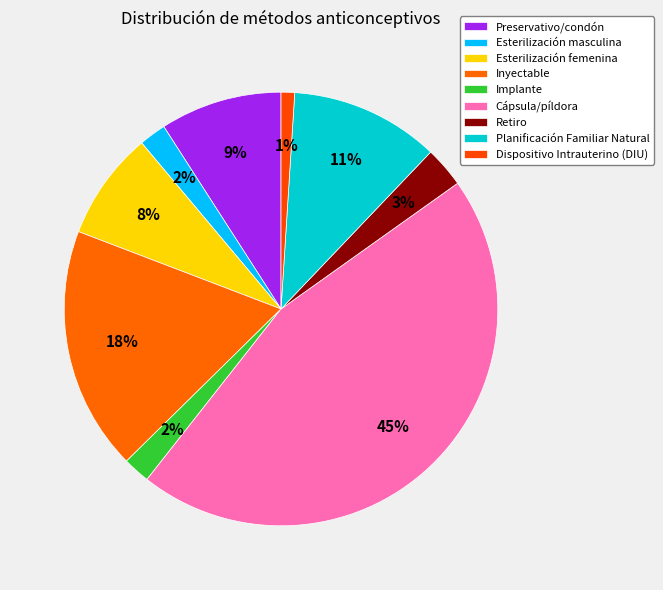

How many segments does this pie chart have?

9